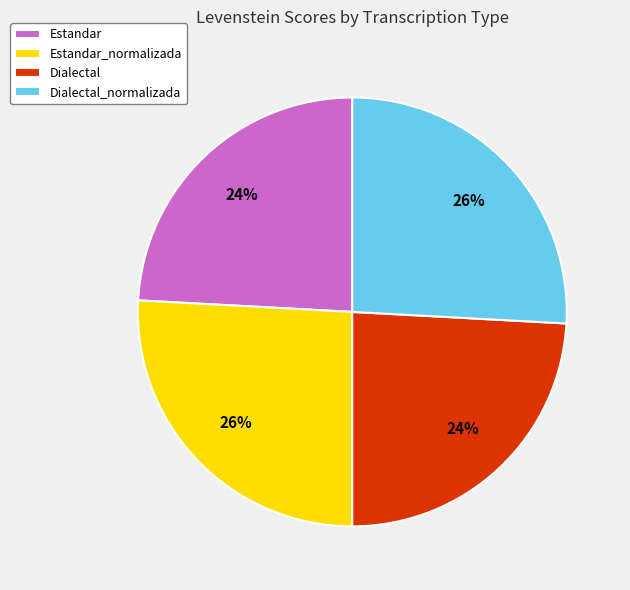

To the nearest percent, what percentage of the pie is Dialectal?

24%